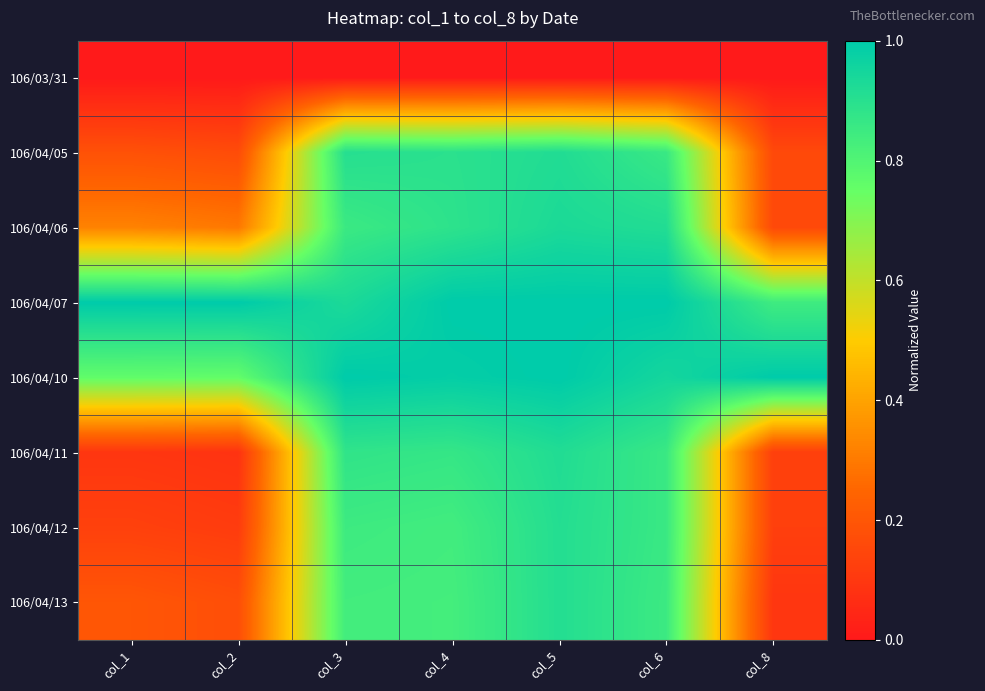

How many categories are shown in the chart?

7